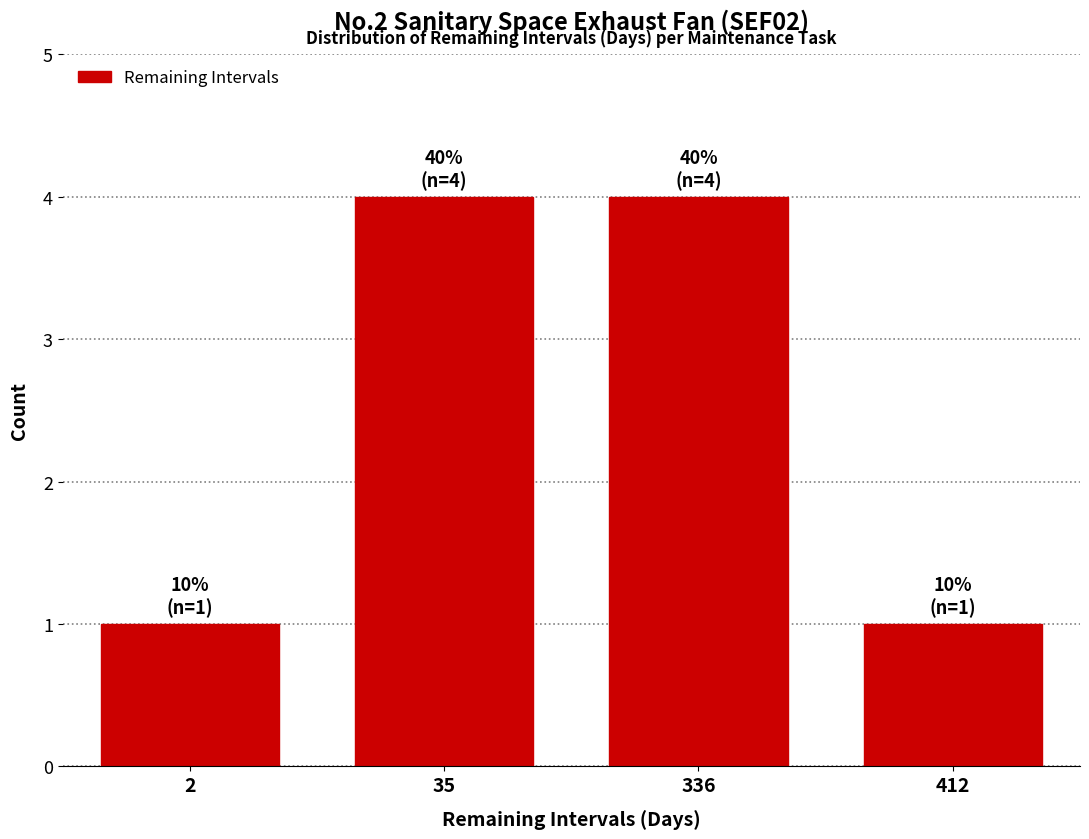

Reading left to right, list all the values displayed in this chart.

2=1	35=4	336=4	412=1